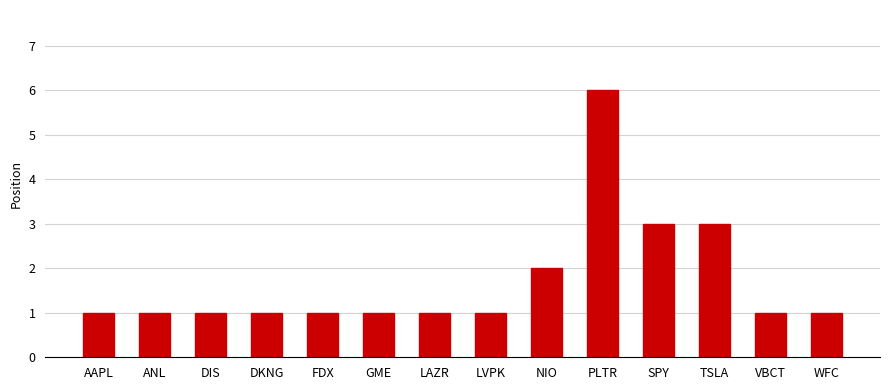

What is the minimum value shown in the chart?

1